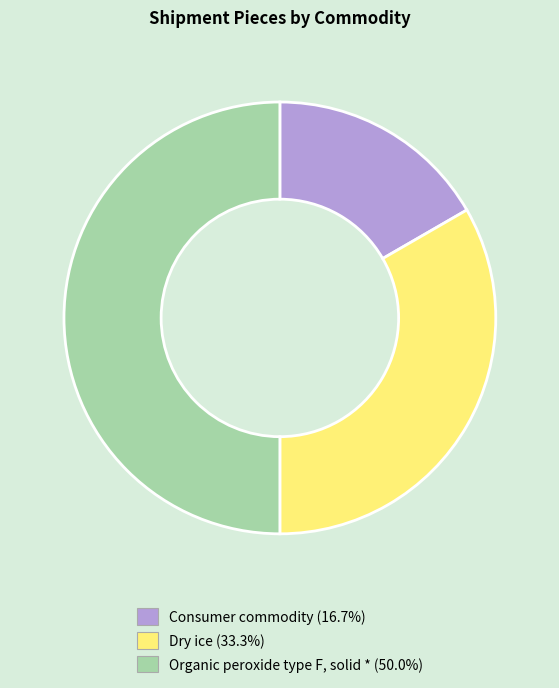

Rank the categories by value from lowest to highest.

Consumer commodity, Dry ice, Organic peroxide type F, solid *